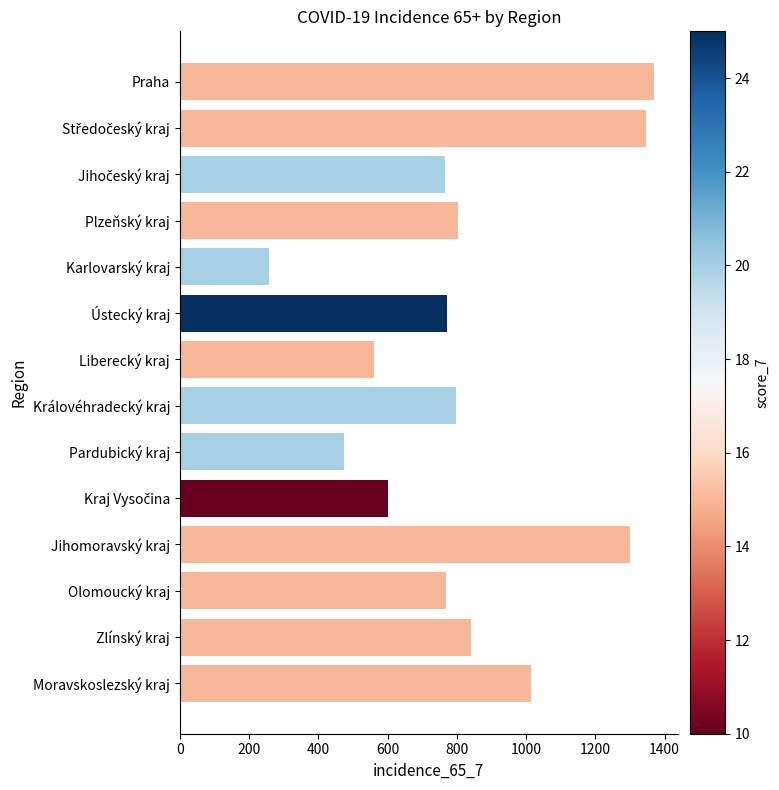

Between Zlínský kraj and Královéhradecký kraj, which is larger?

Zlínský kraj